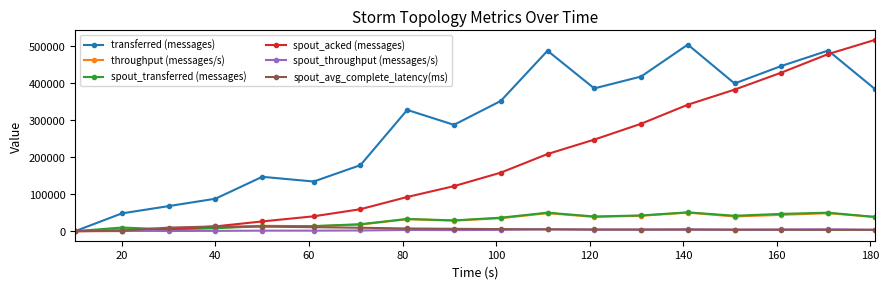

True or false: spout_avg_complete_latency(ms) has more than 0 interior local peaks.

True